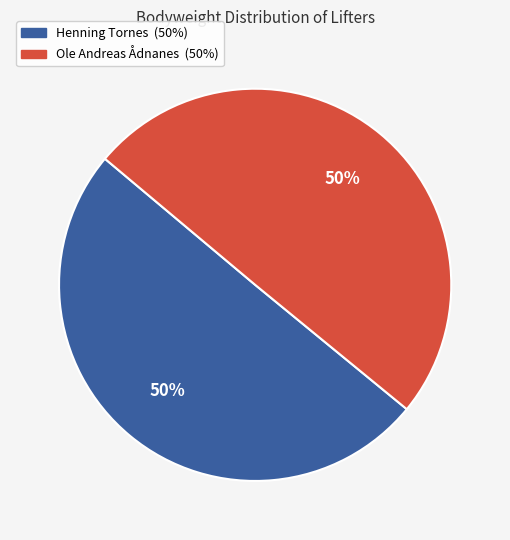

To the nearest percent, what portion does Henning Tornes represent?

50%